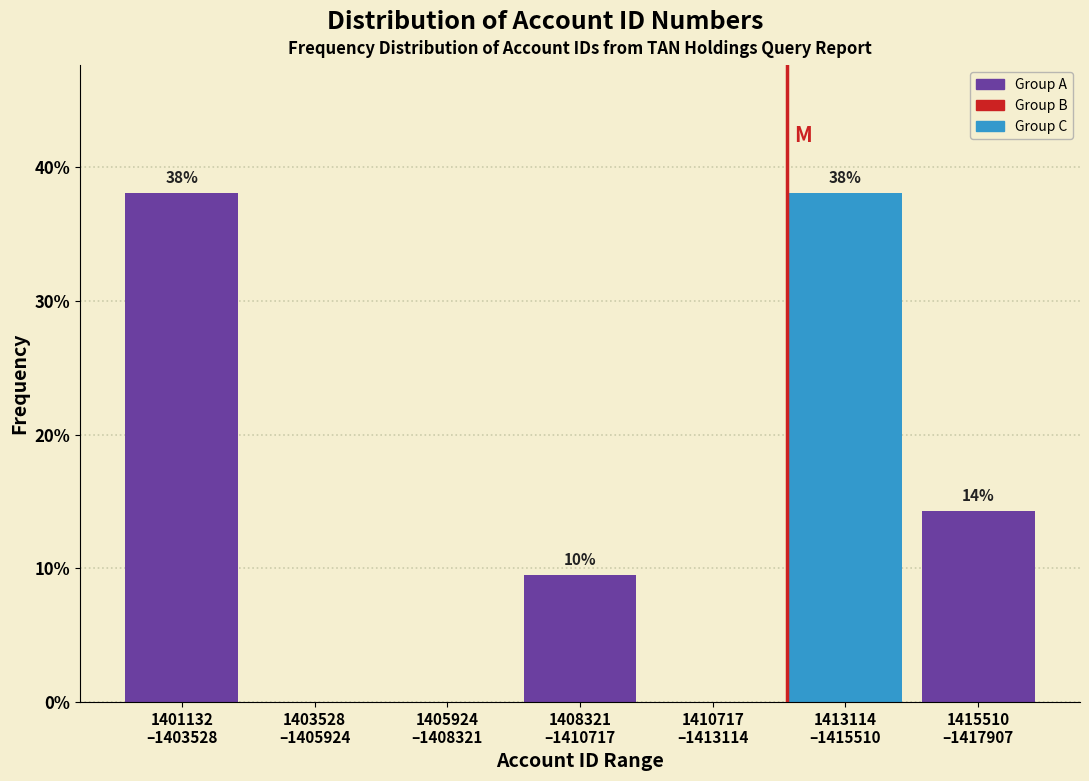

What is the sum of all values?

100.0